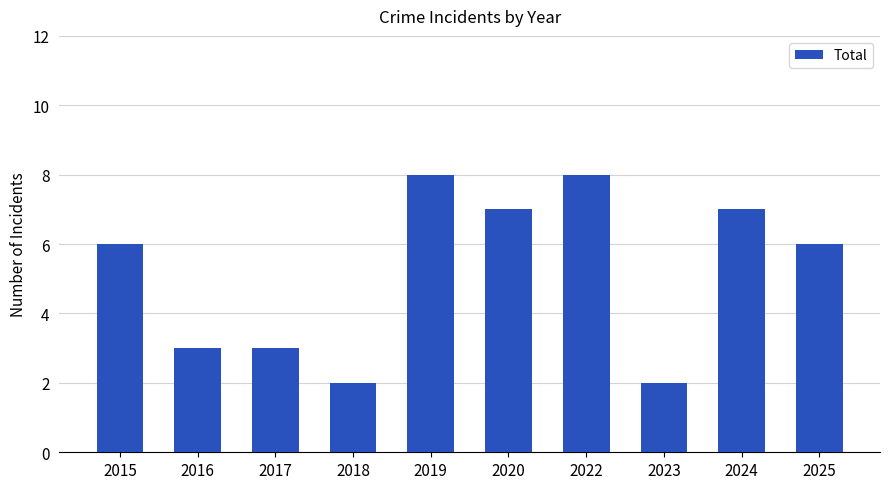

What is the difference between the values at 2016 and 2020?

4